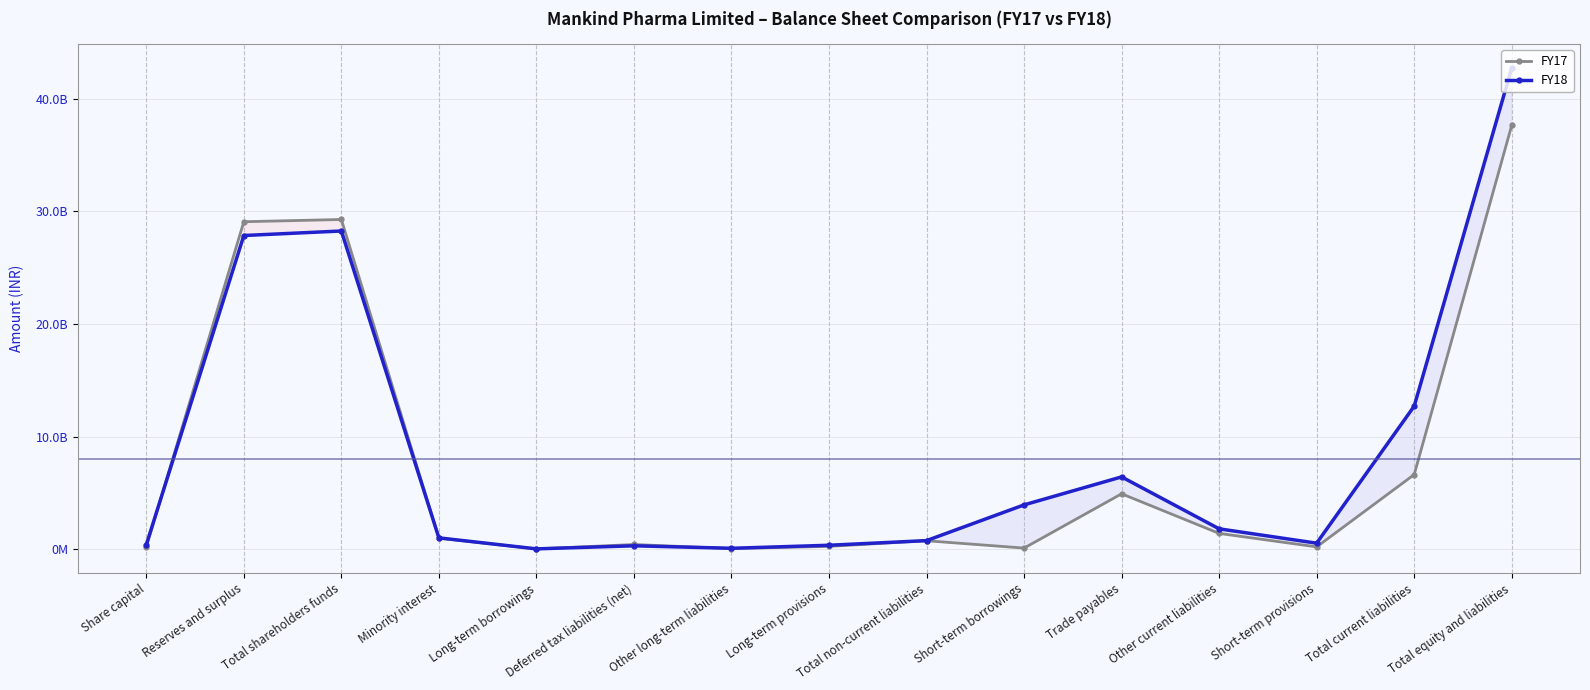

Reading left to right, list all the values displayed in this chart.

FY17: Share capital=200294000	Reserves and surplus=29071108000	Total shareholders funds=29271402000	Minority interest=980592000	Long-term borrowings=26748000	Deferred tax liabilities (net)=418021000	Other long-term liabilities=56025000	Long-term provisions=250430000	Total non-current liabilities=751224000	Short-term borrowings=99419000	Trade payables=4918153000	Other current liabilities=1402863000	Short-term provisions=205266000	Total current liabilities=6625701000	Total equity and liabilities=37628919000
FY18: Share capital=400588000	Reserves and surplus=27847846000	Total shareholders funds=28248434000	Minority interest=1006776000	Long-term borrowings=29562000	Deferred tax liabilities (net)=301898000	Other long-term liabilities=81582000	Long-term provisions=350620000	Total non-current liabilities=763662000	Short-term borrowings=3935320000	Trade payables=6419163000	Other current liabilities=1809402000	Short-term provisions=535476000	Total current liabilities=12699361000	Total equity and liabilities=42718233000